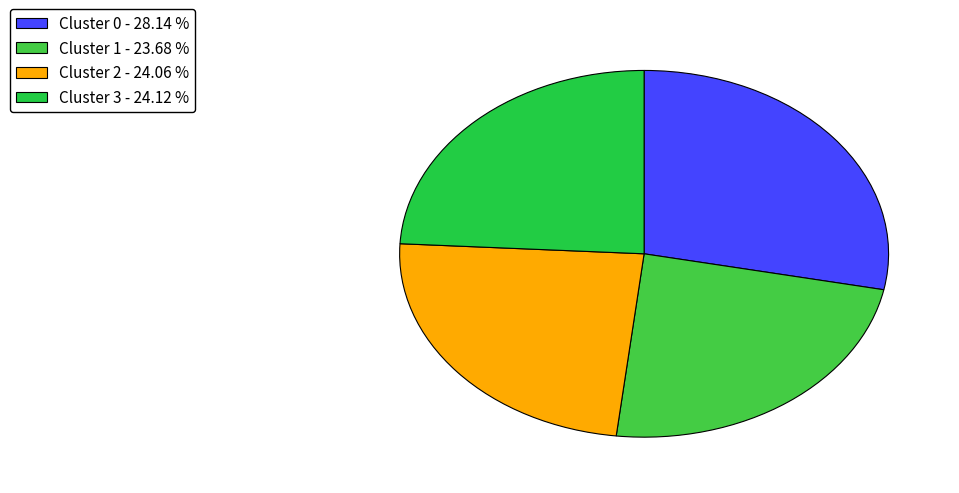

How many segments does this pie chart have?

4